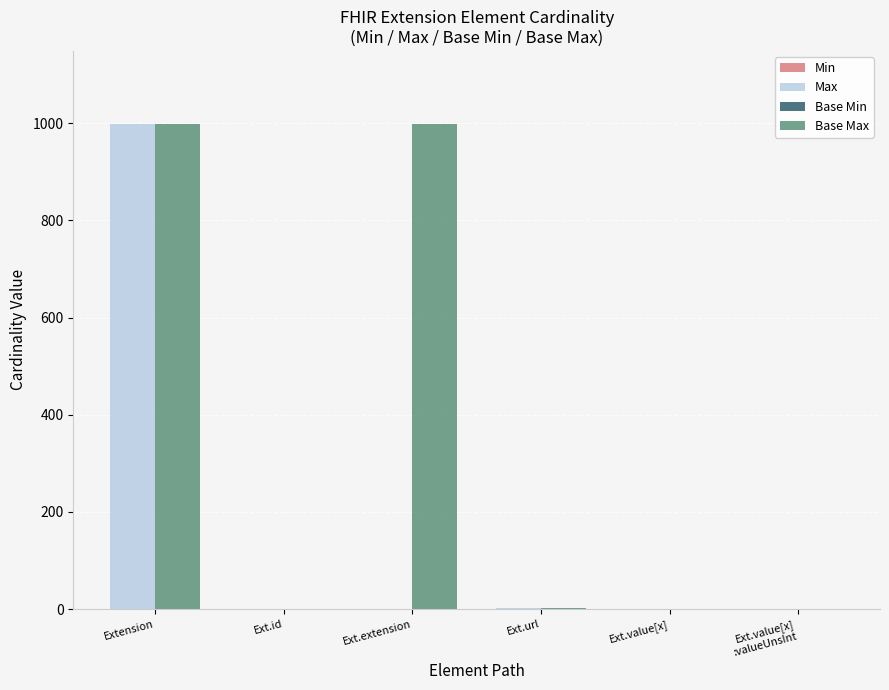

Reading left to right, extract all data points from this chart.

Min: 0	0	0	1	0	0
Max: 999	1	0	1	1	1
Base Min: 0	0	0	1	0	0
Base Max: 999	1	999	1	1	1